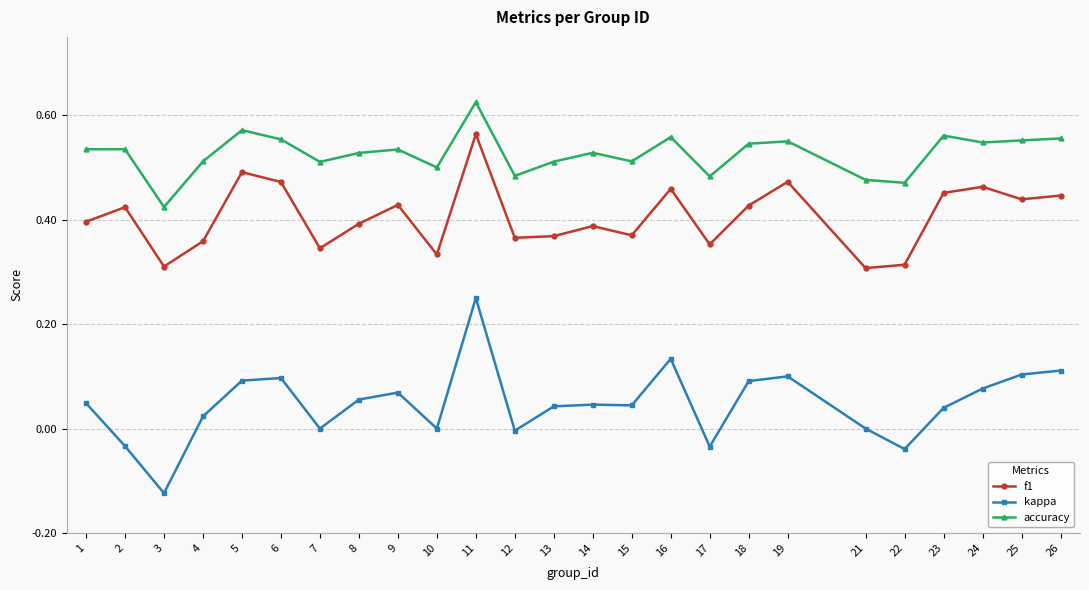

What is the sum of all accuracy values?

13.2